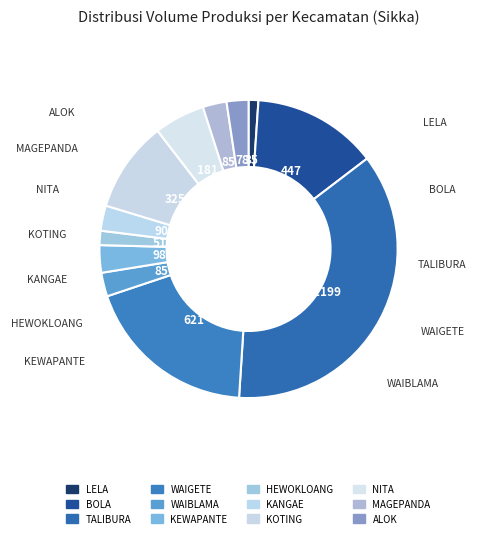

Between HEWOKLOANG and WAIGETE, which is larger?

WAIGETE